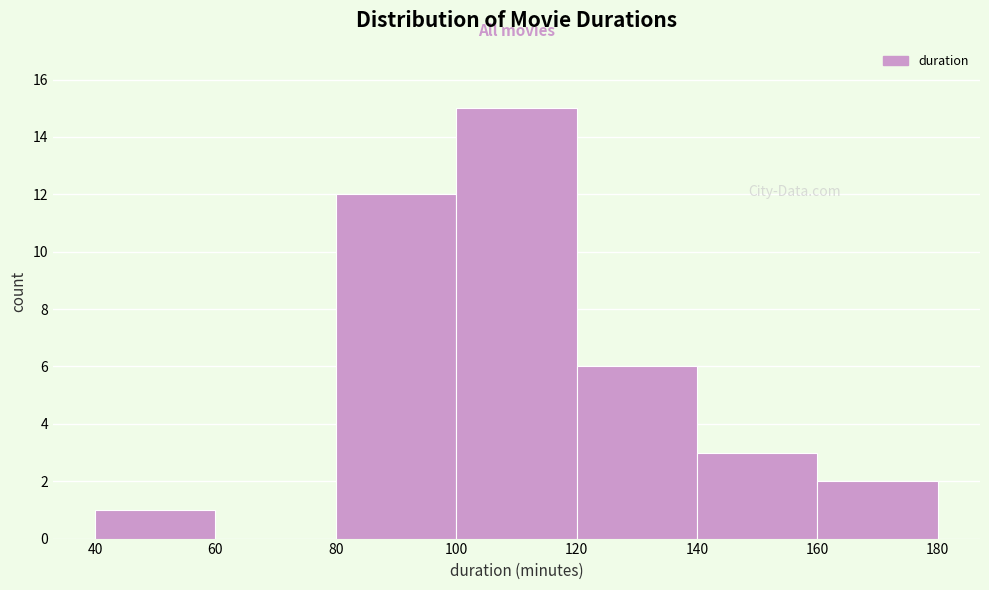

Which range on the x-axis has the tallest bar?

100 to 120